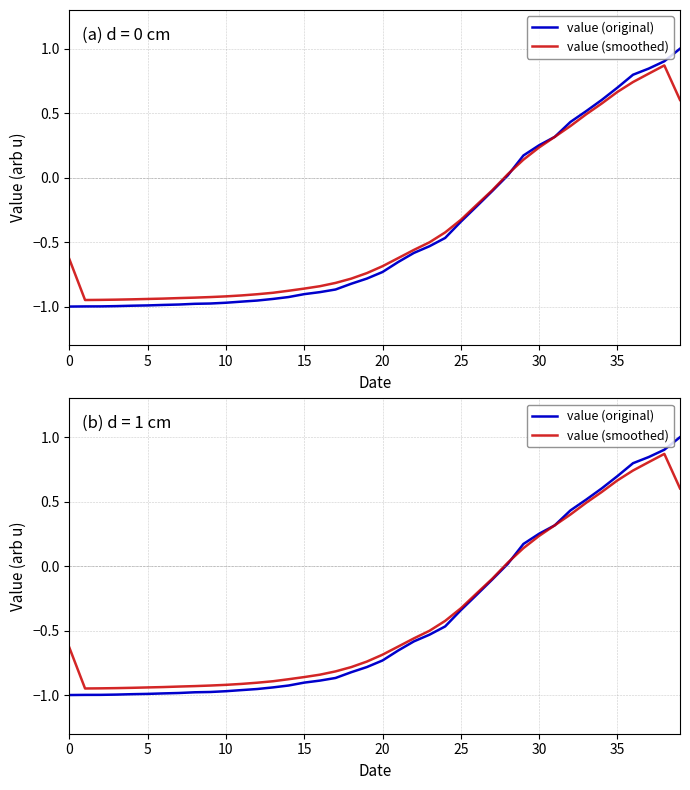

What is the label of the 23rd point from the right?

17